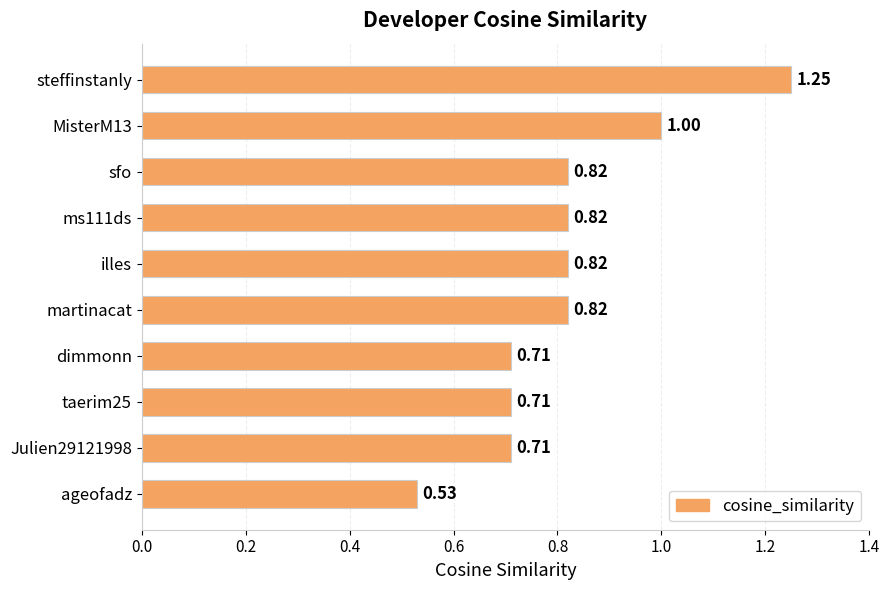

Between illes and dimmonn, which is larger?

illes